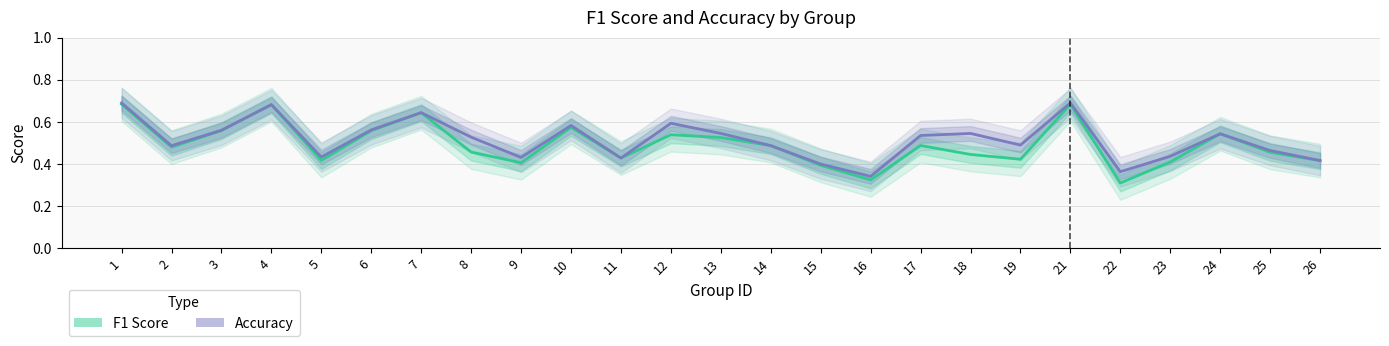

Where is the first local maximum for F1 Score?

4